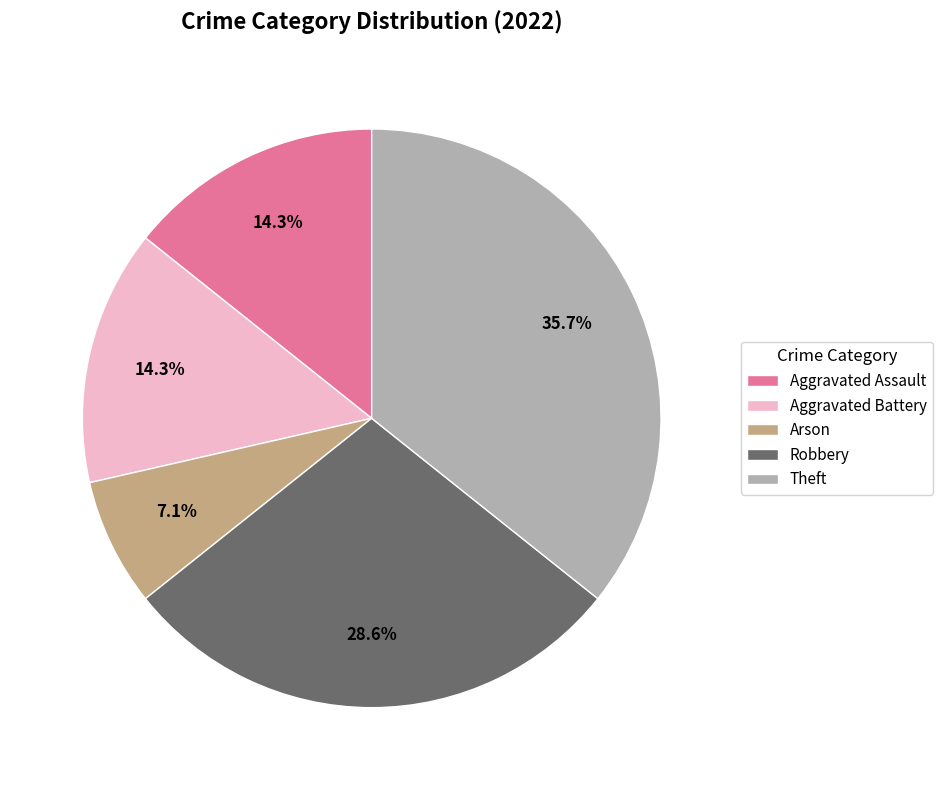

Does Theft account for over 50% of the chart?

No